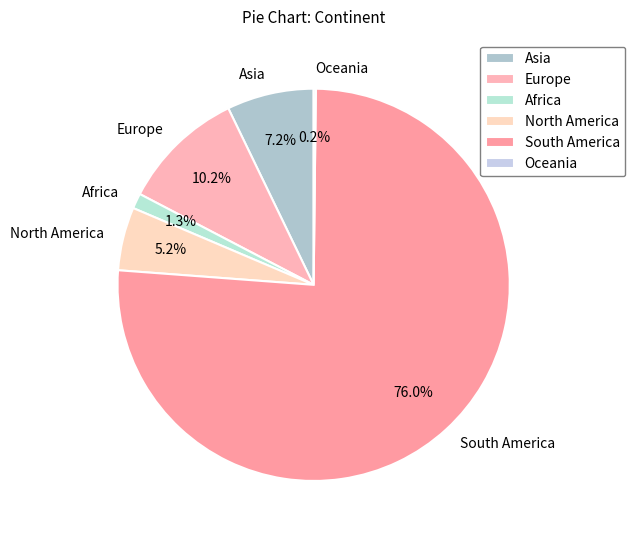

Does North America account for over 50% of the chart?

No